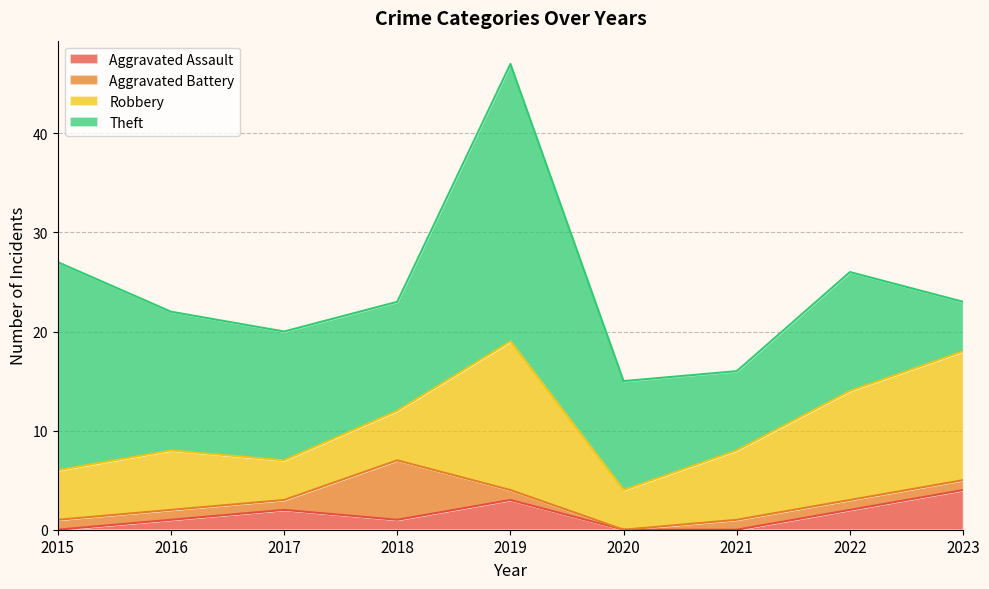

Reading right to left, list all the values displayed in this chart.

Aggravated Assault: 4	2	0	0	3	1	2	1	0
Aggravated Battery: 1	1	1	0	1	6	1	1	1
Robbery: 13	11	7	4	15	5	4	6	5
Theft: 5	12	8	11	28	11	13	14	21